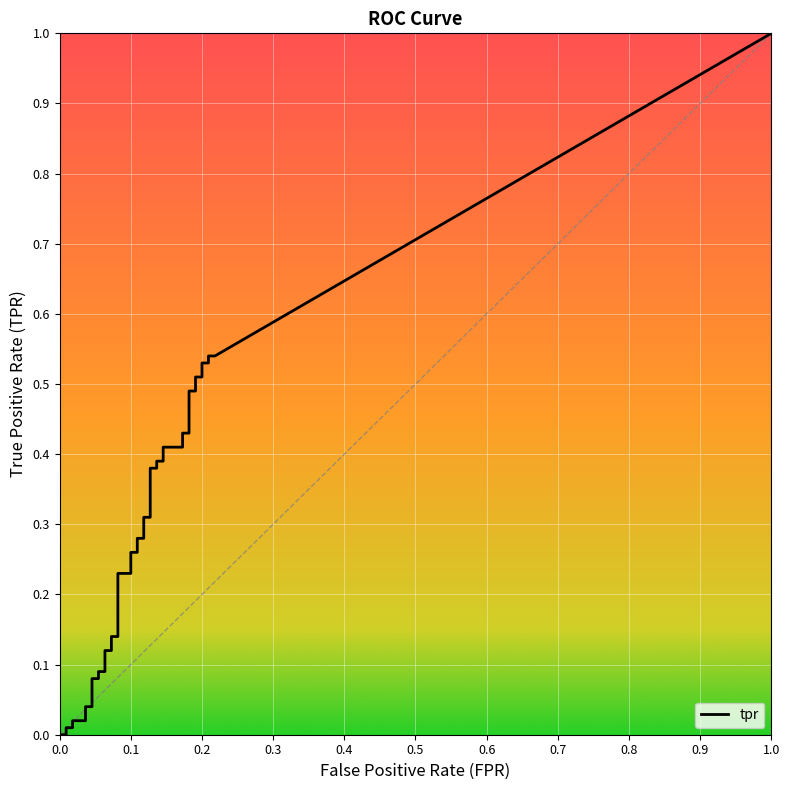

Is this an area chart (filled region under the line)?

No